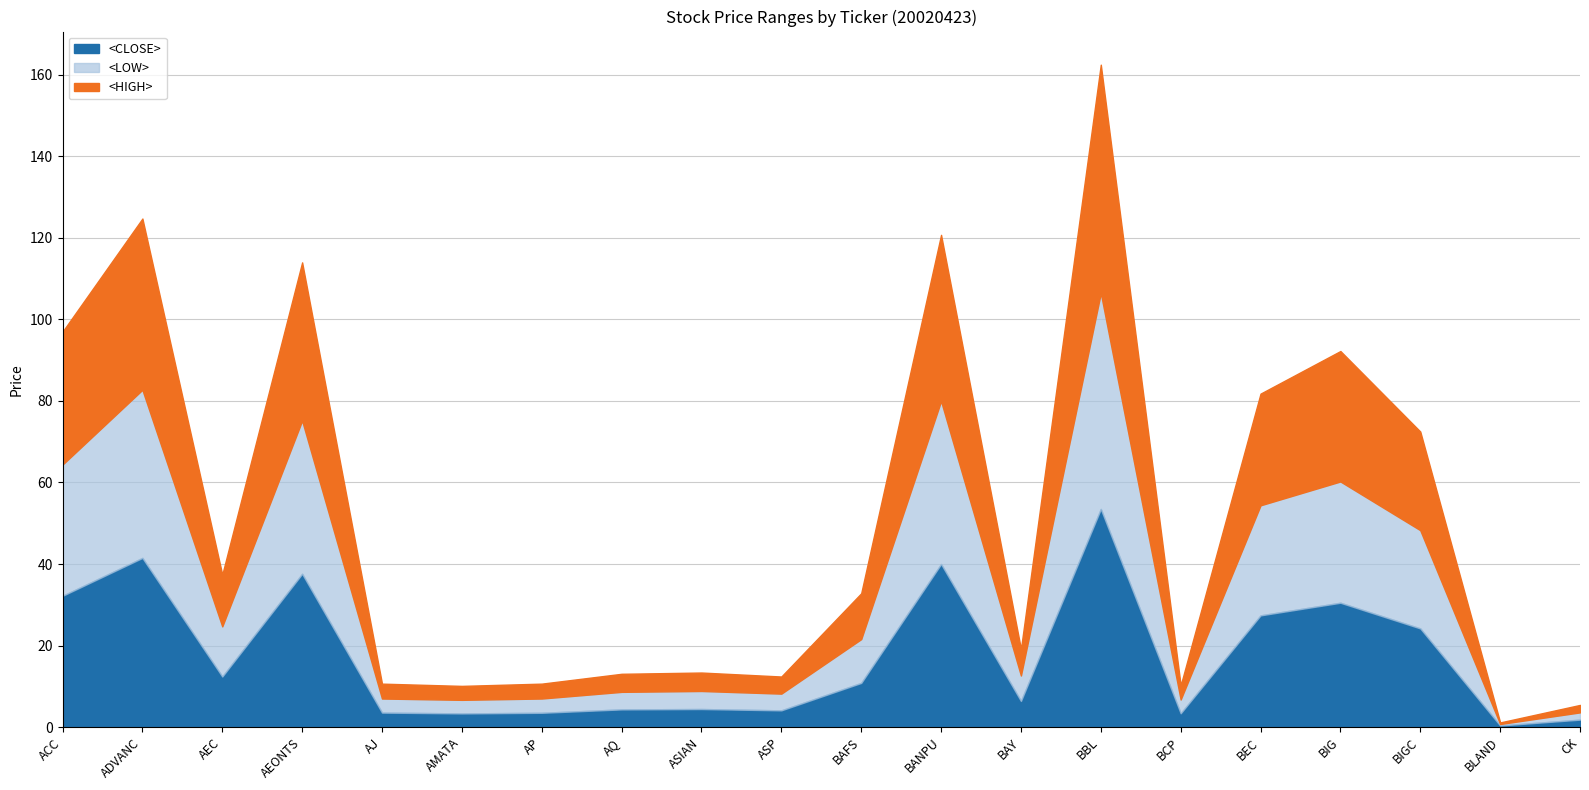

What value does the <CLOSE> series have at BIGC?

24.2